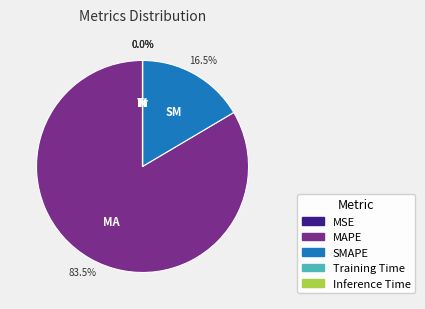

Which slice is the largest?

MAPE